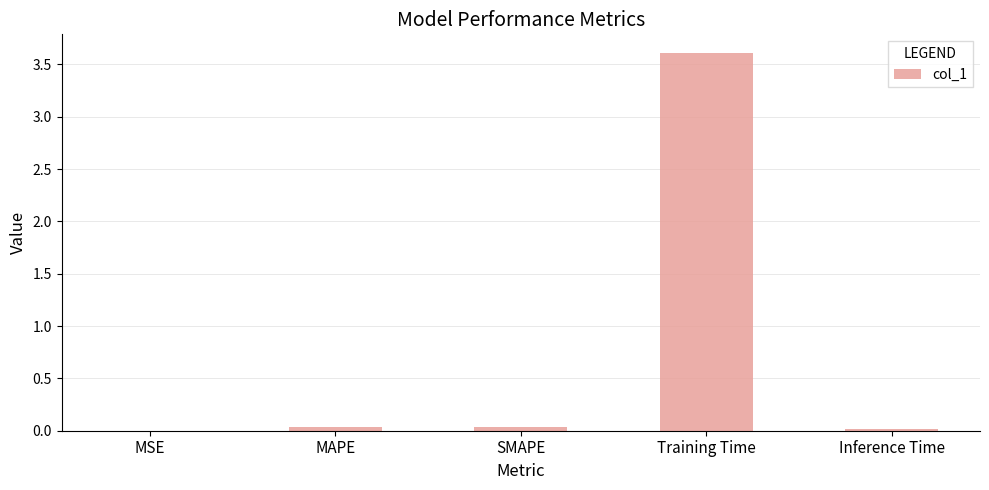

What is the sum of all values?

3.7